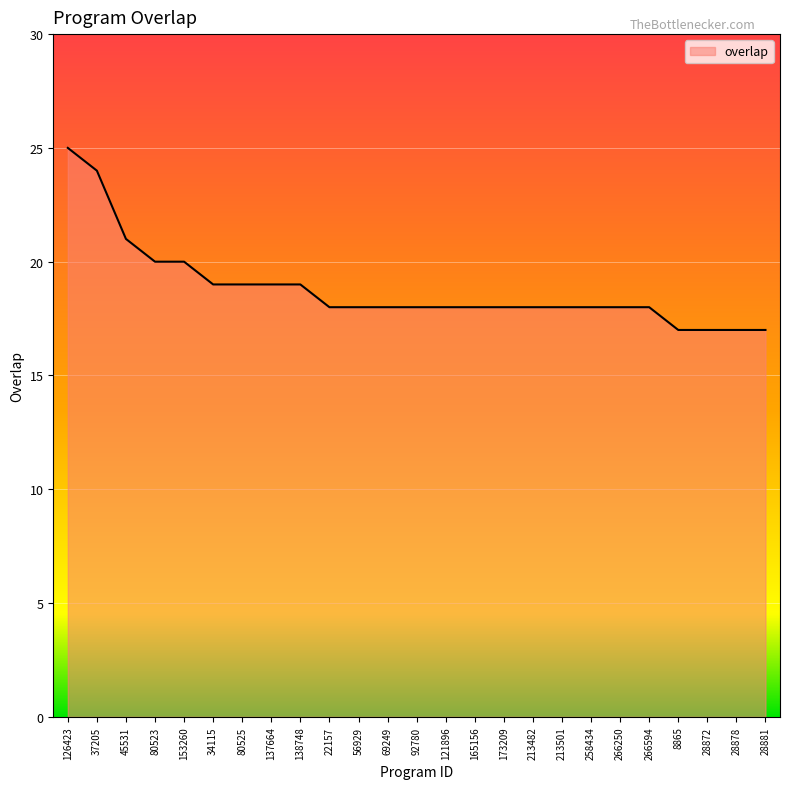

What is the sum of all values?

470